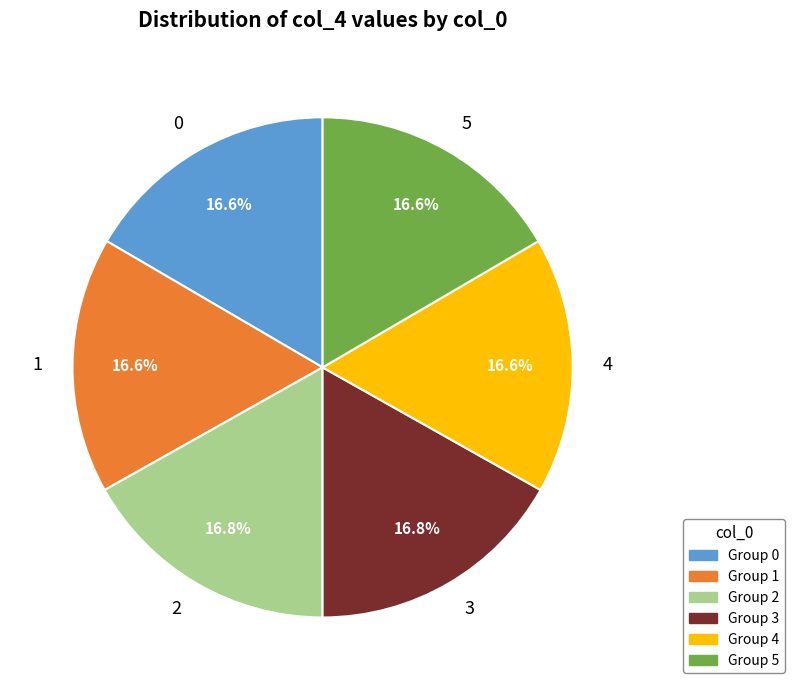

How many segments does this pie chart have?

6